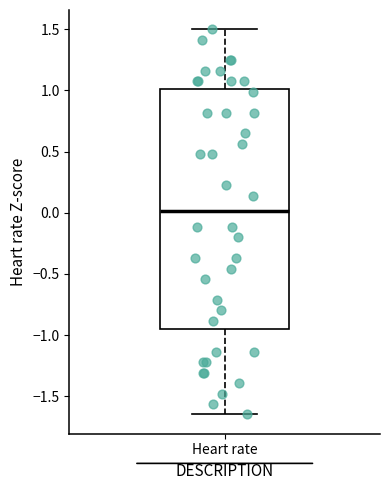

Transcribe this box plot: give where the median line is, the range the box spans, and where the two whiskers end, as read against the y-axis. The values are not printed on the chart, so give them approximately, as read against the axis.

median 0.00, box -0.95 to 1.00, whiskers -1.65 to 1.50